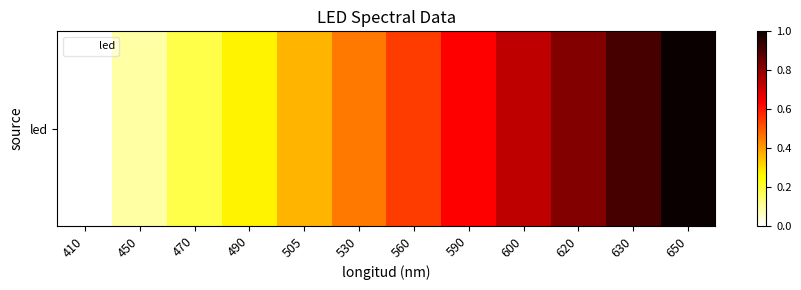

True or false: the data shows 0.7 at 600.

True